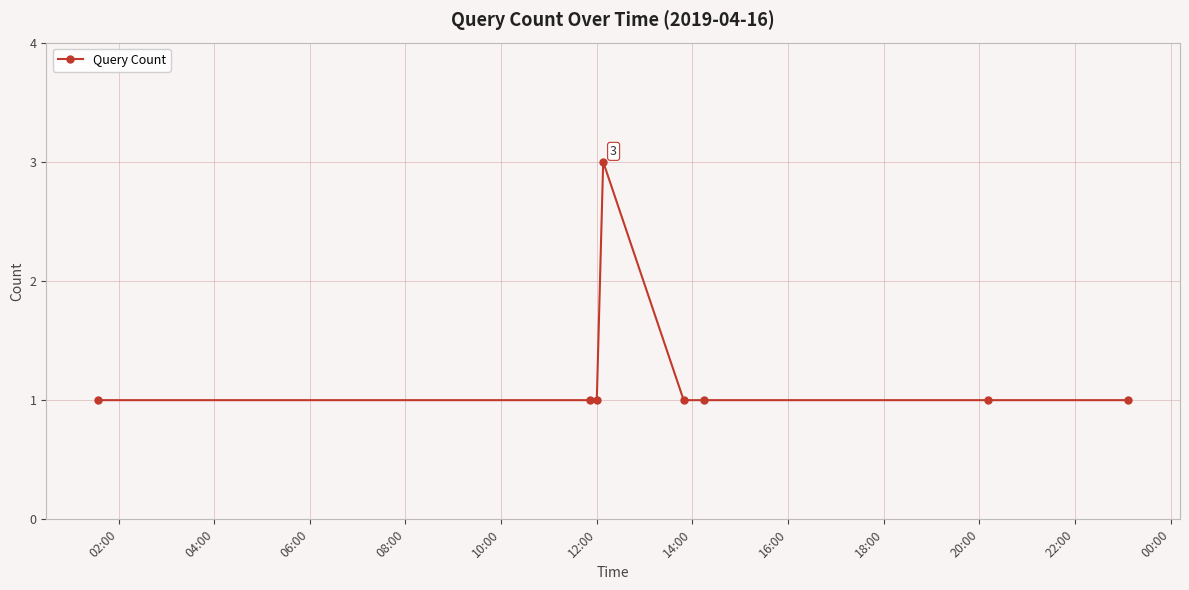

What is the difference between the maximum and minimum values?

2